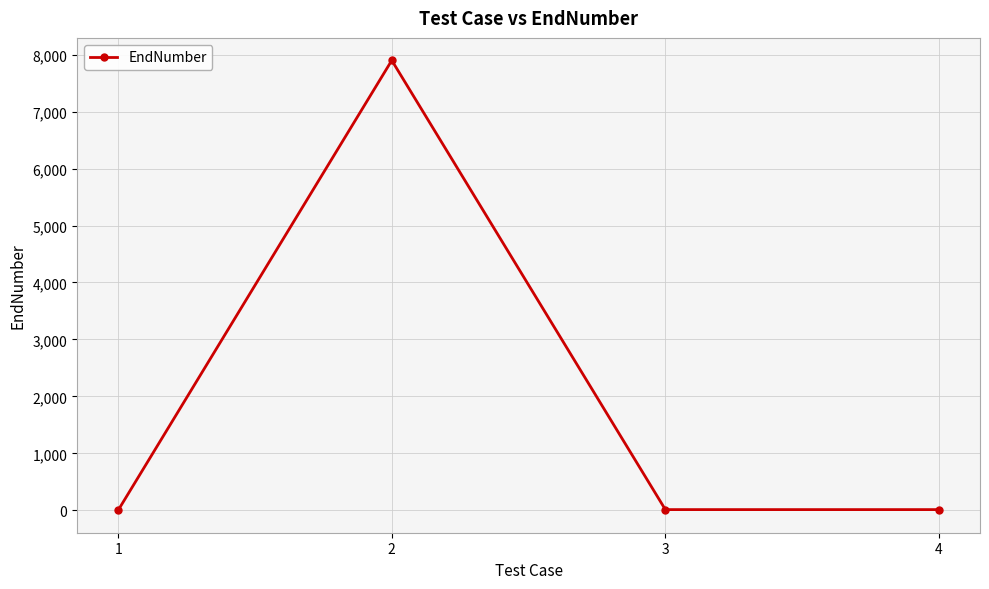

How many lines are shown in the chart?

1